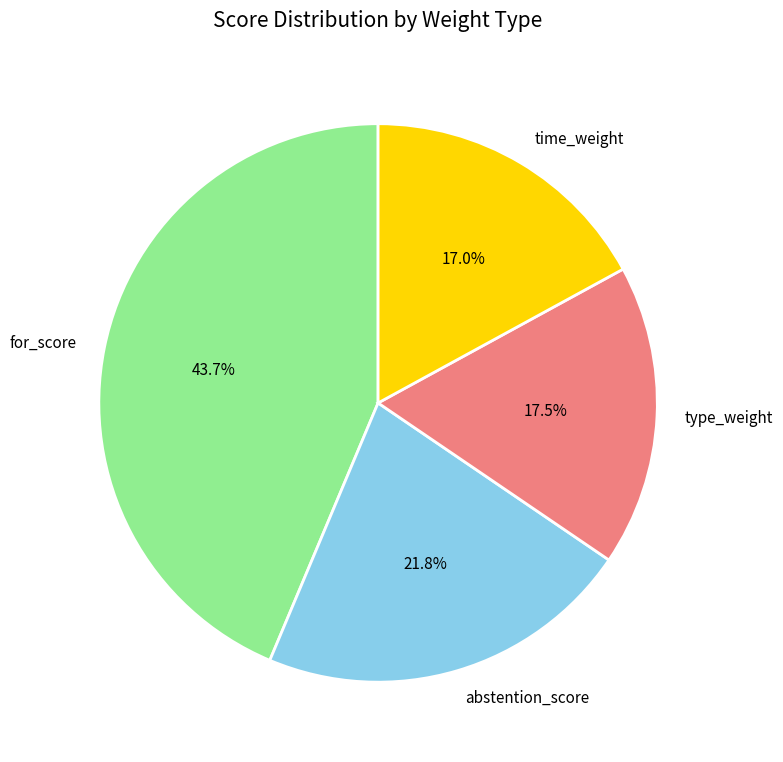

To the nearest percent, what is the difference between the abstention_score and time_weight slice percentages?

5%